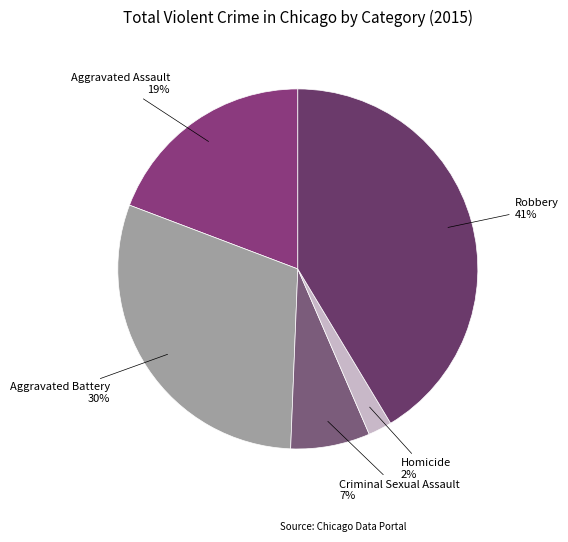

Between Criminal Sexual Assault and Homicide, which is larger?

Criminal Sexual Assault